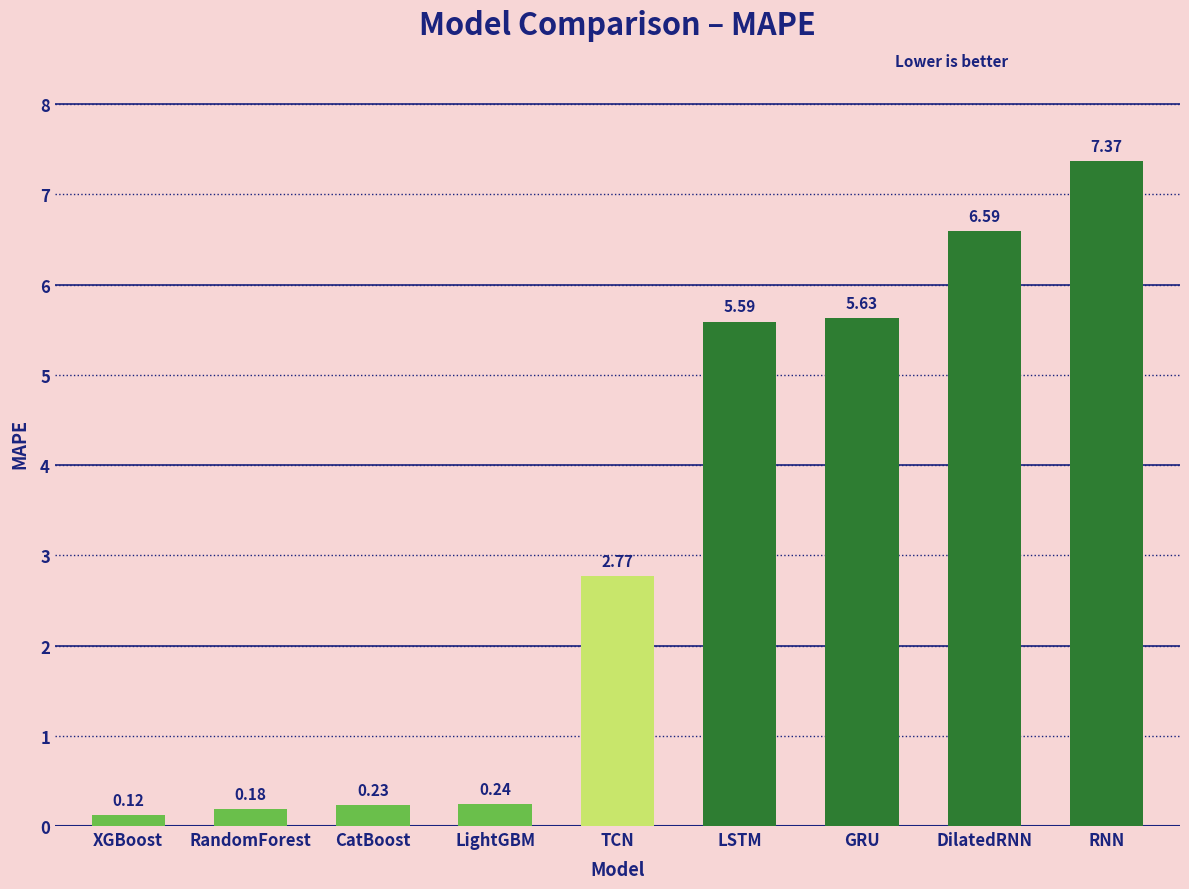

What is the average value?

3.2